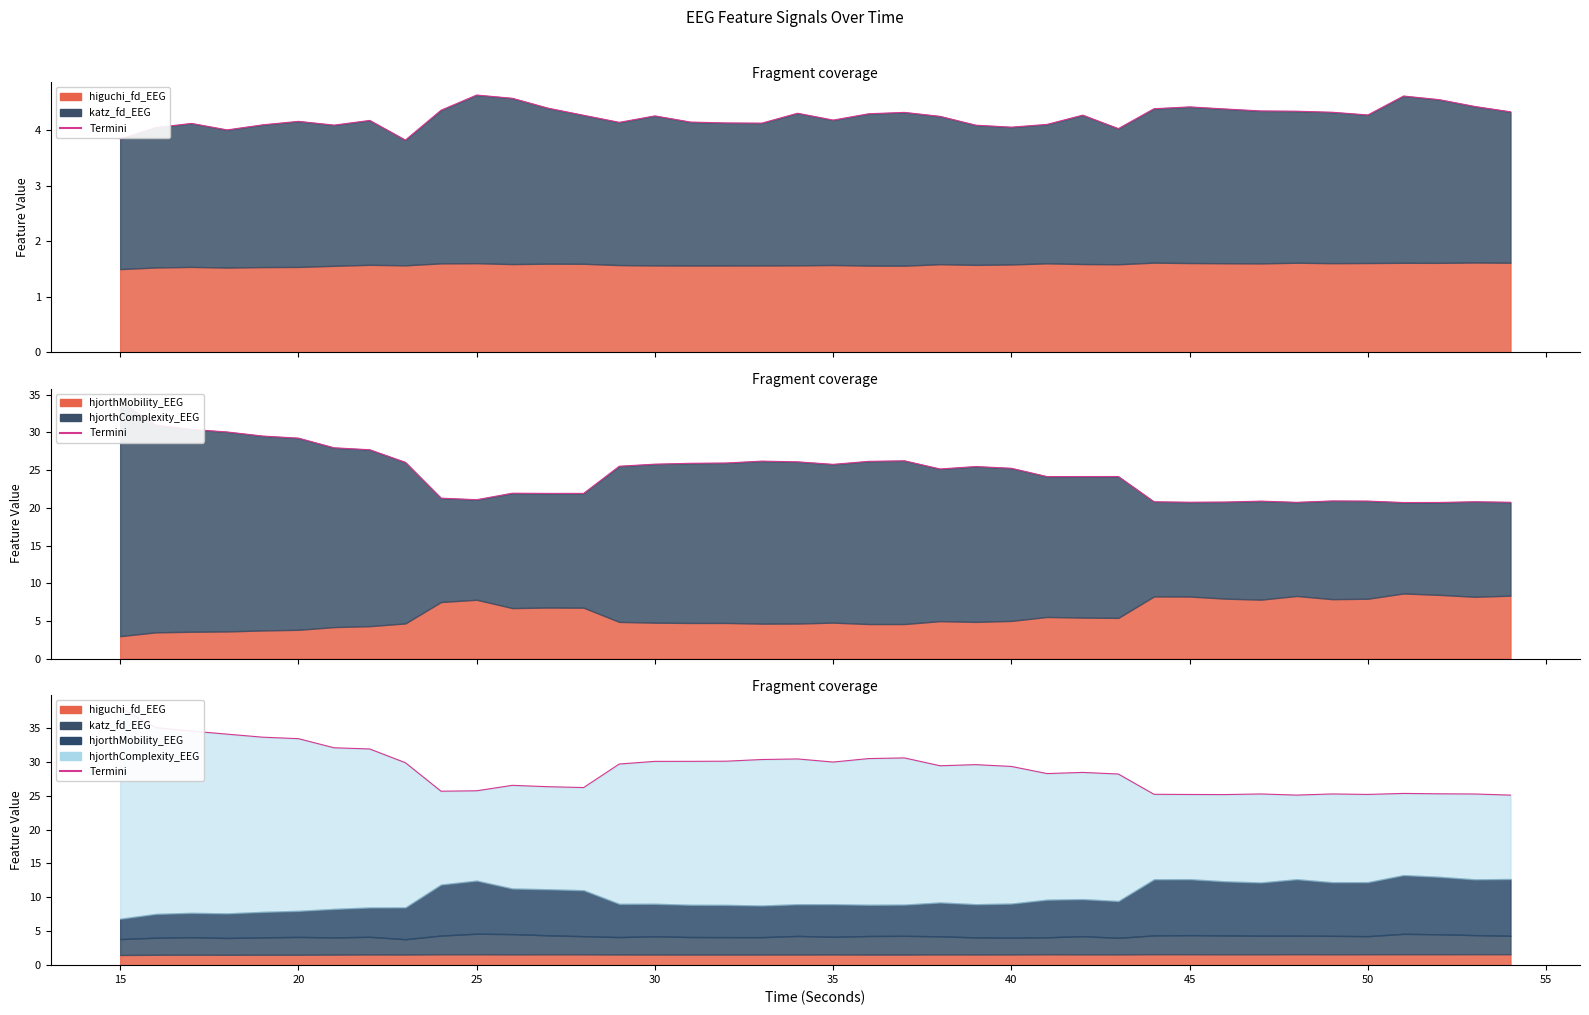

At which category does hjorthComplexity_EEG reach its first local valley?

25